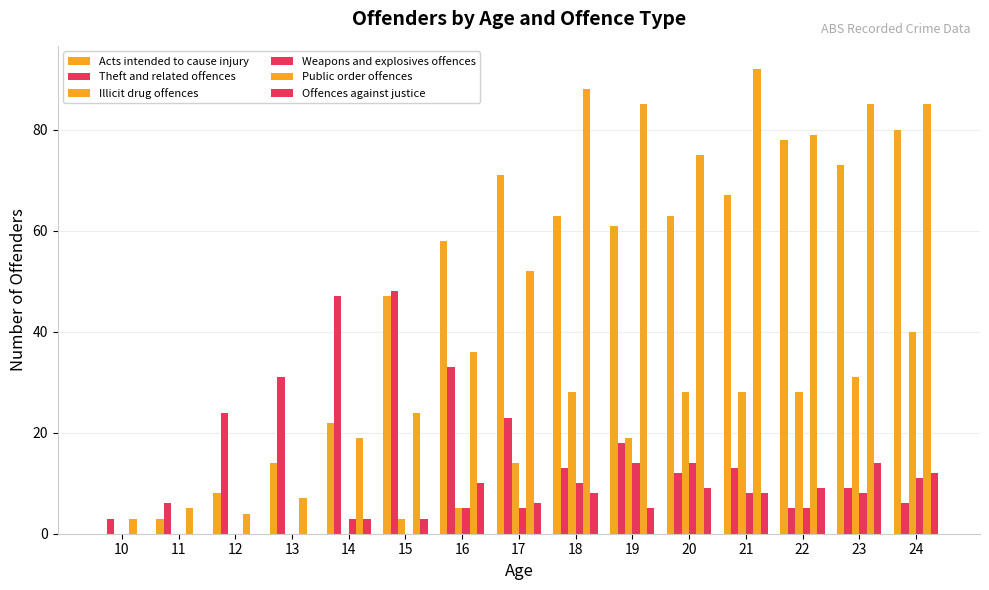

What is the spread (max minus min) of values at 19?

80